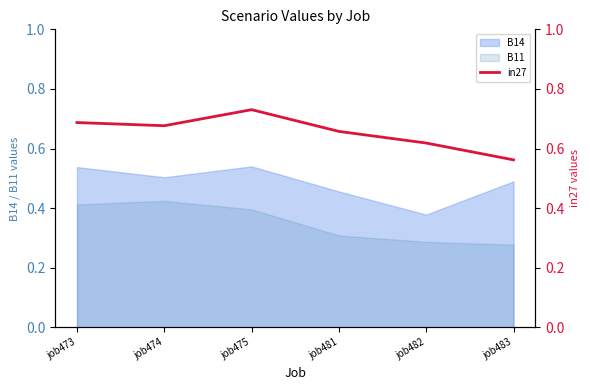

Reading right to left, extract all data points from this chart.

0.6	0.6	0.7	0.7	0.7	0.7